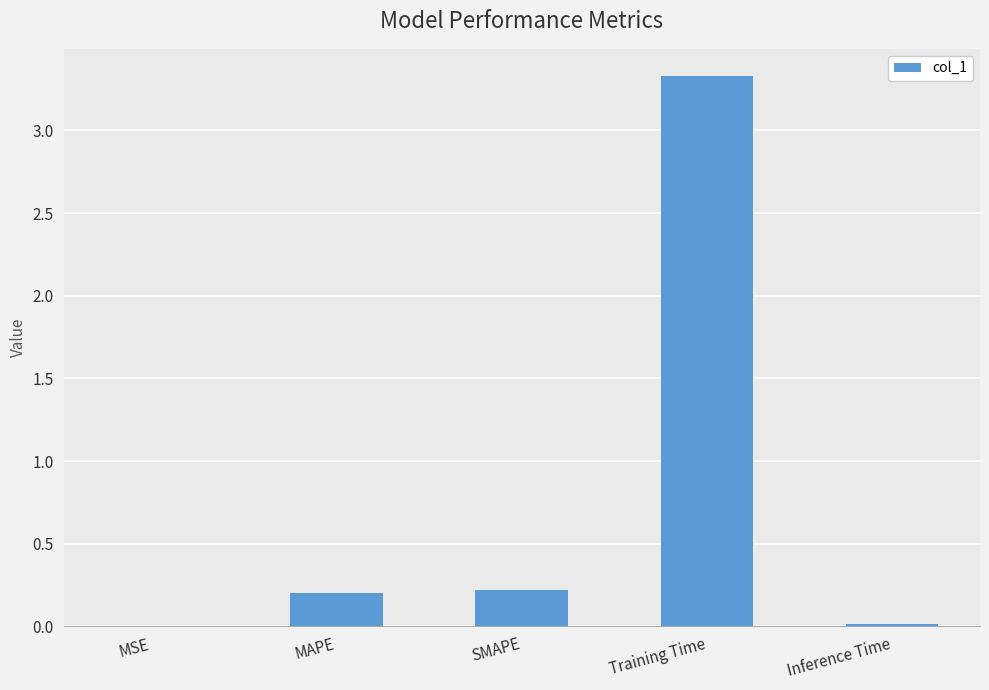

The value at Training Time is 4.6. True or false?

False